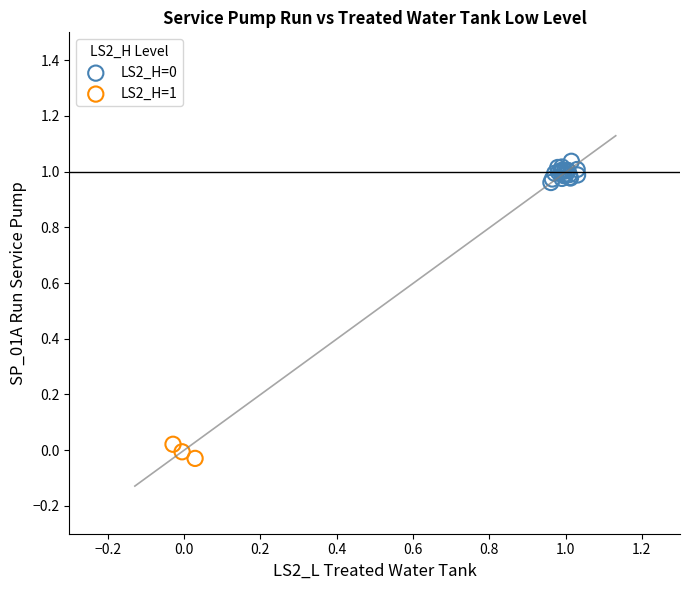

Which series contains the lowest Y value?

LS2_H=1